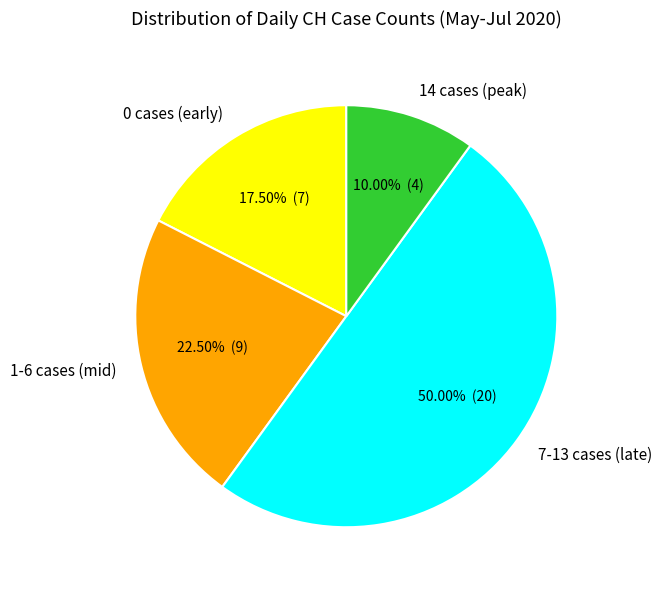

Combined, do 0 cases (early) and 14 cases (peak) account for over 50%?

No